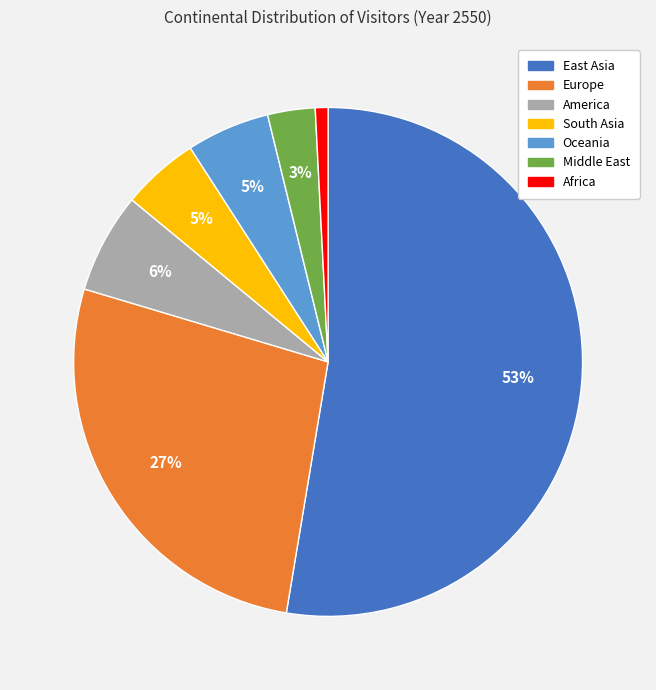

How many slices are in this pie chart?

7